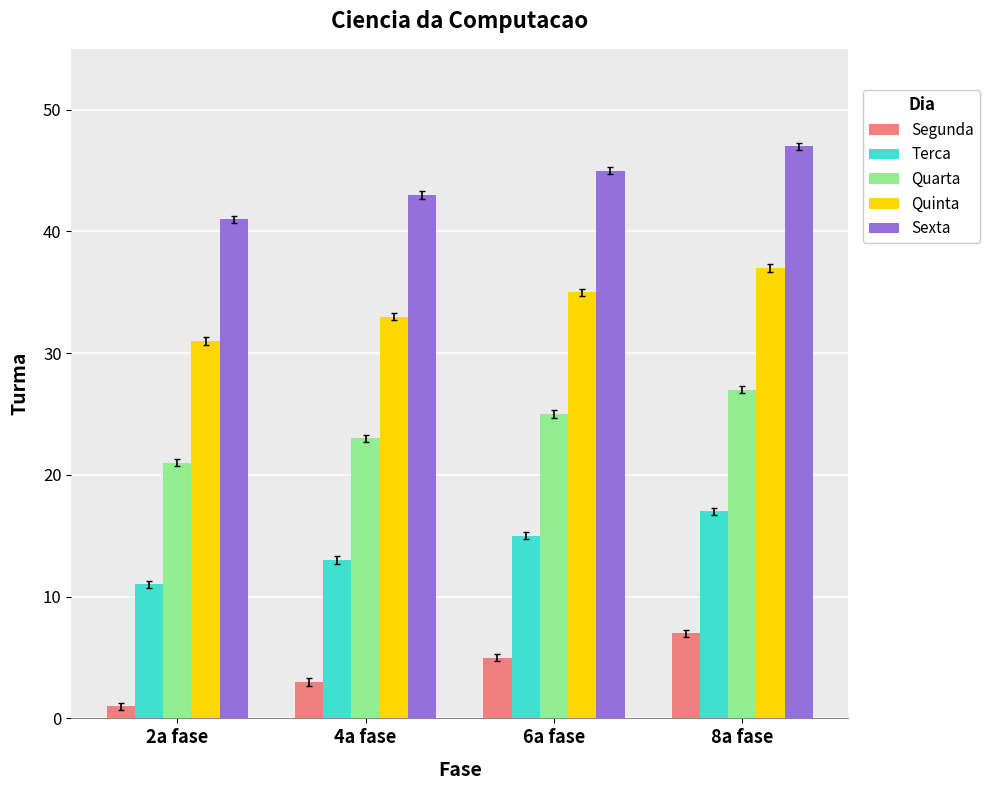

What is the sum of the Terca values at 2a fase and 8a fase?

28